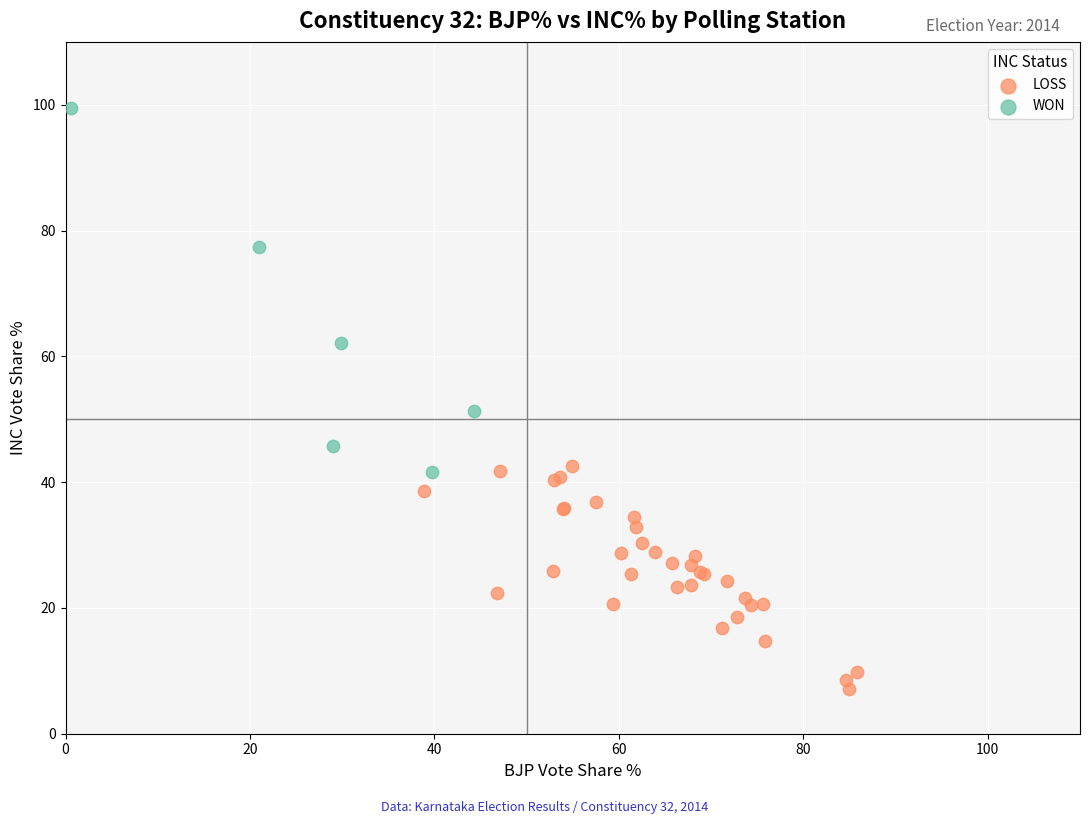

Which series contains the highest Y value?

WON